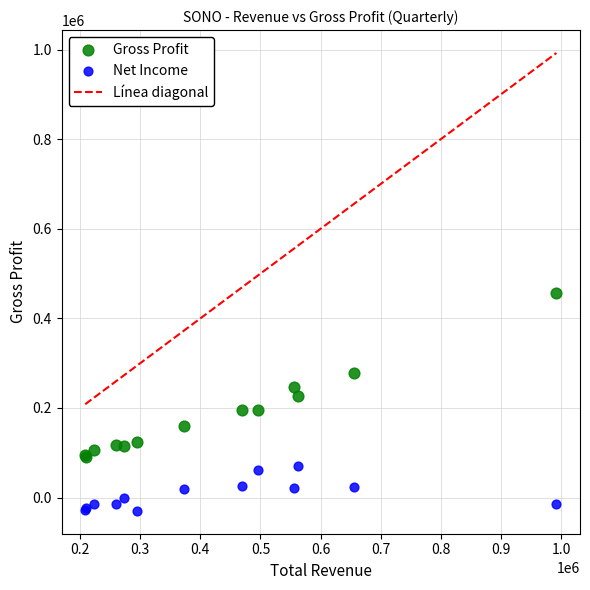

Which series contains the highest Y value?

Gross Profit